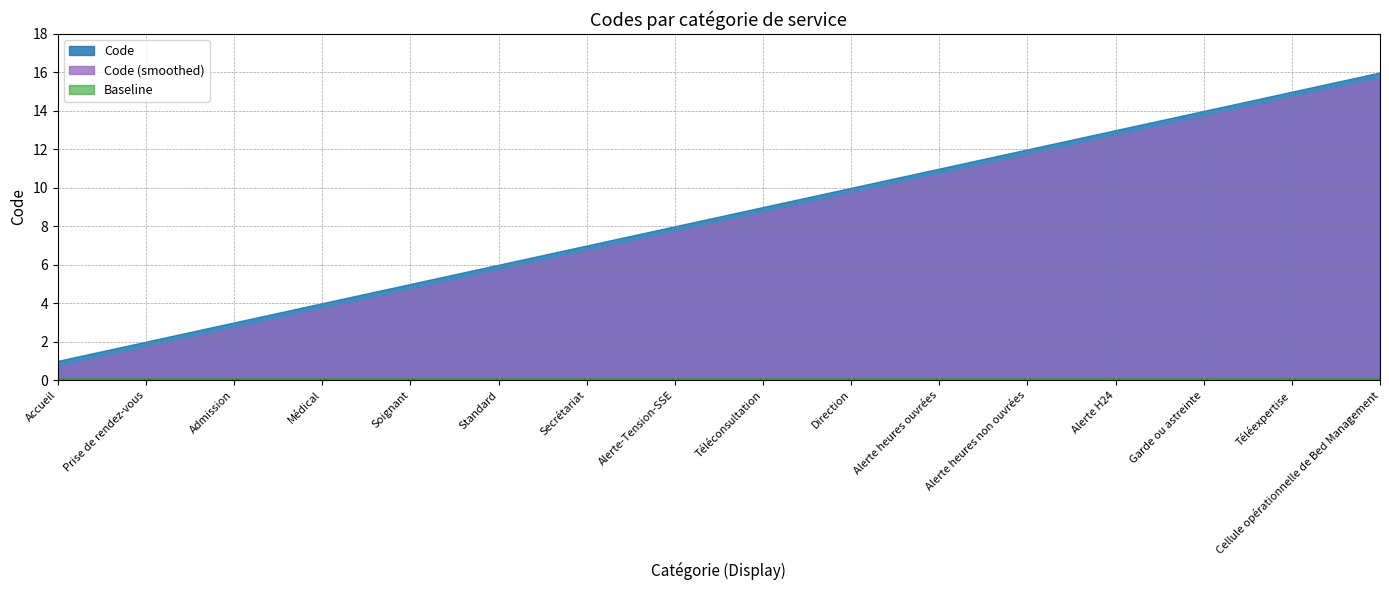

Count the number of values greater than 9.

7